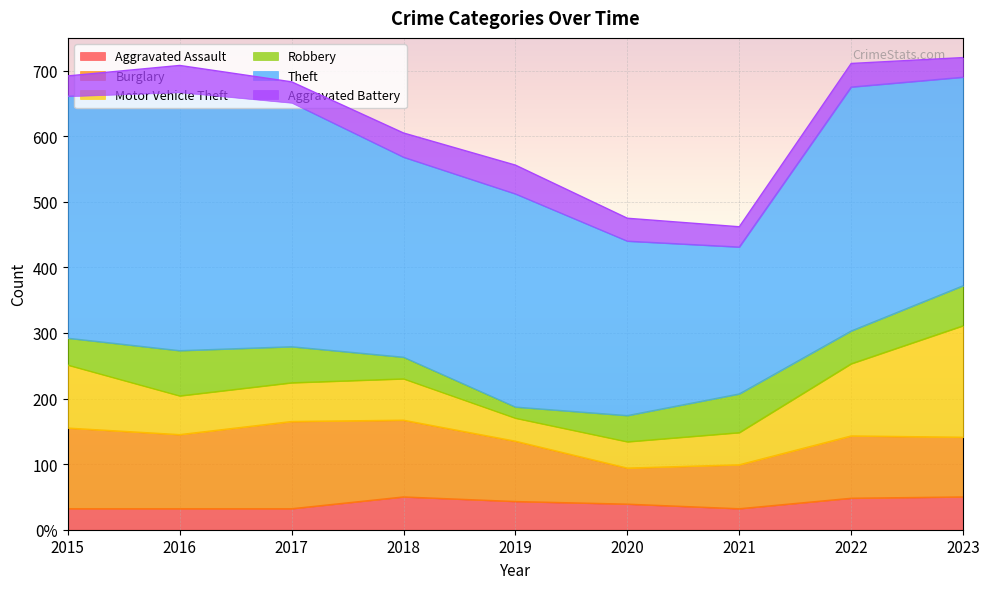

Where is the first local minimum for Robbery?

2019